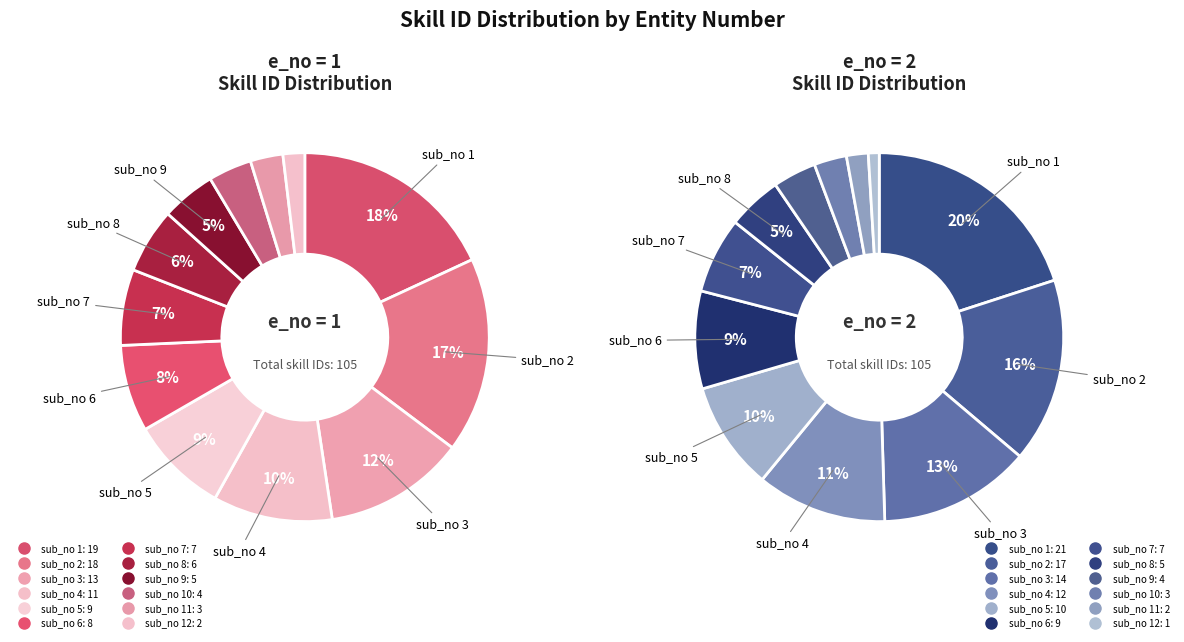

To the nearest percent, what is the difference between the largest and smallest slice percentages?

16%